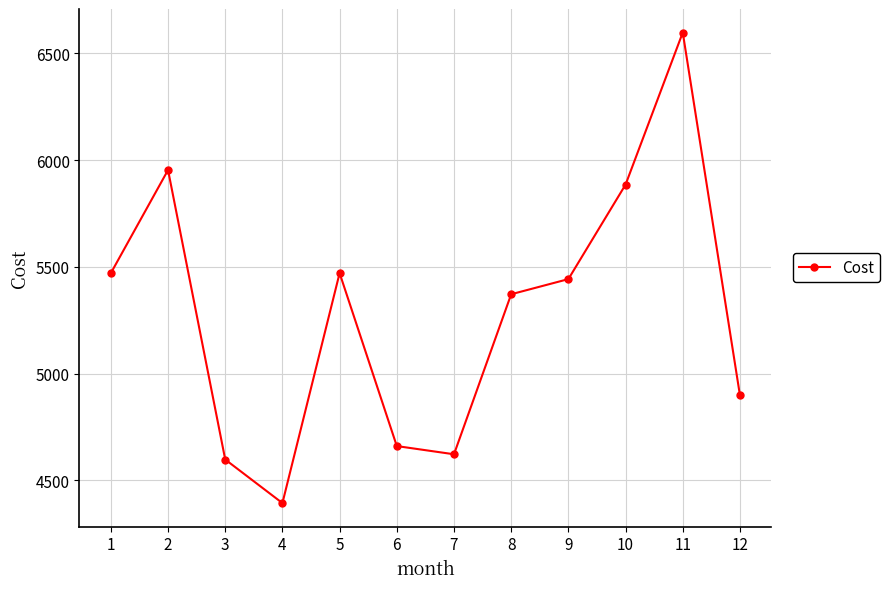

Approximately how many times larger is the value at 4 compared to 6?

0.9